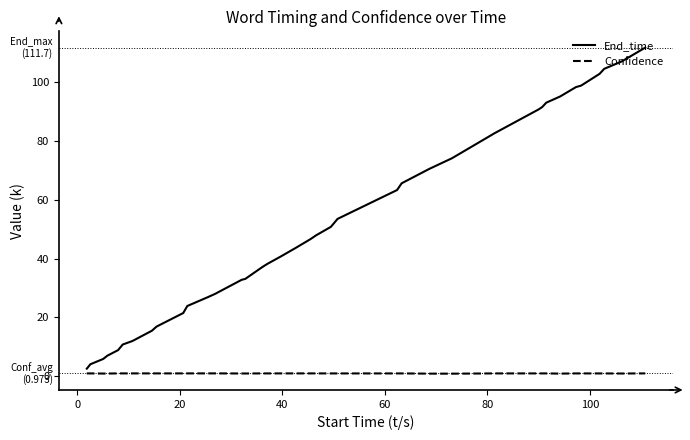

What are all the series names shown in the legend?

End_time, Confidence